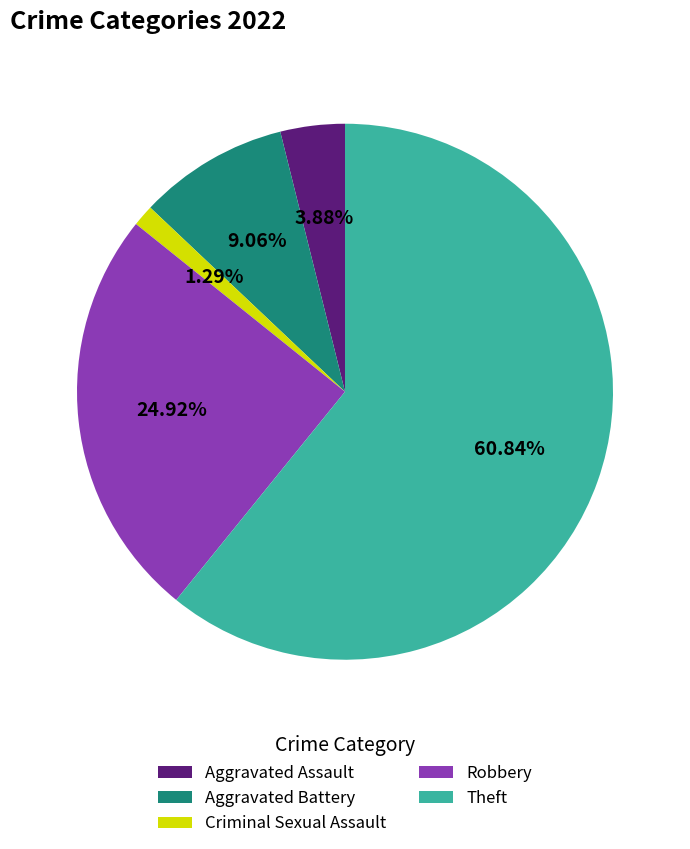

Is it true that Theft is 61% of the pie?

True